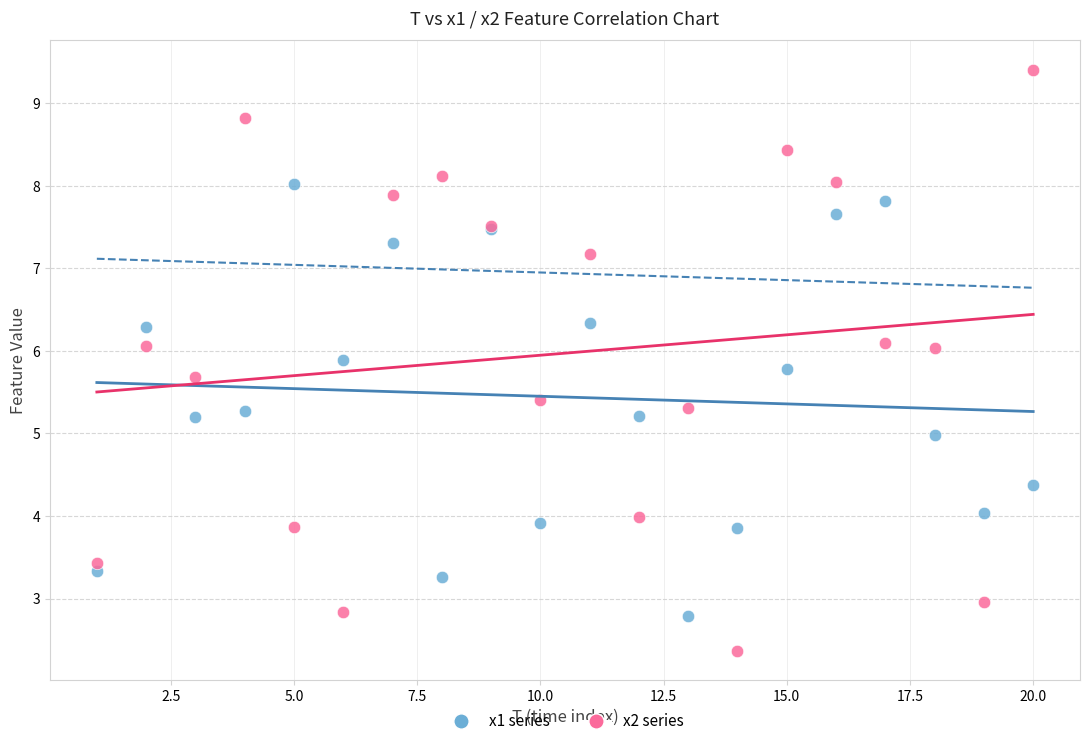

Which series has the widest spread of Y values?

x2 series